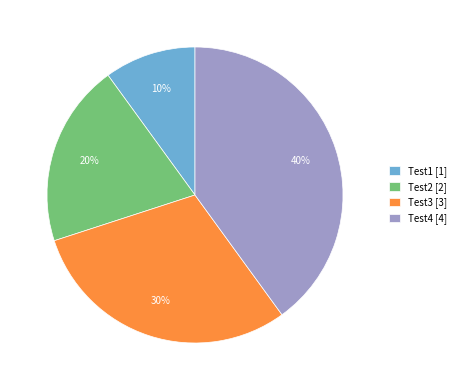

Is the sum of Test4 and Test3 greater than half?

Yes